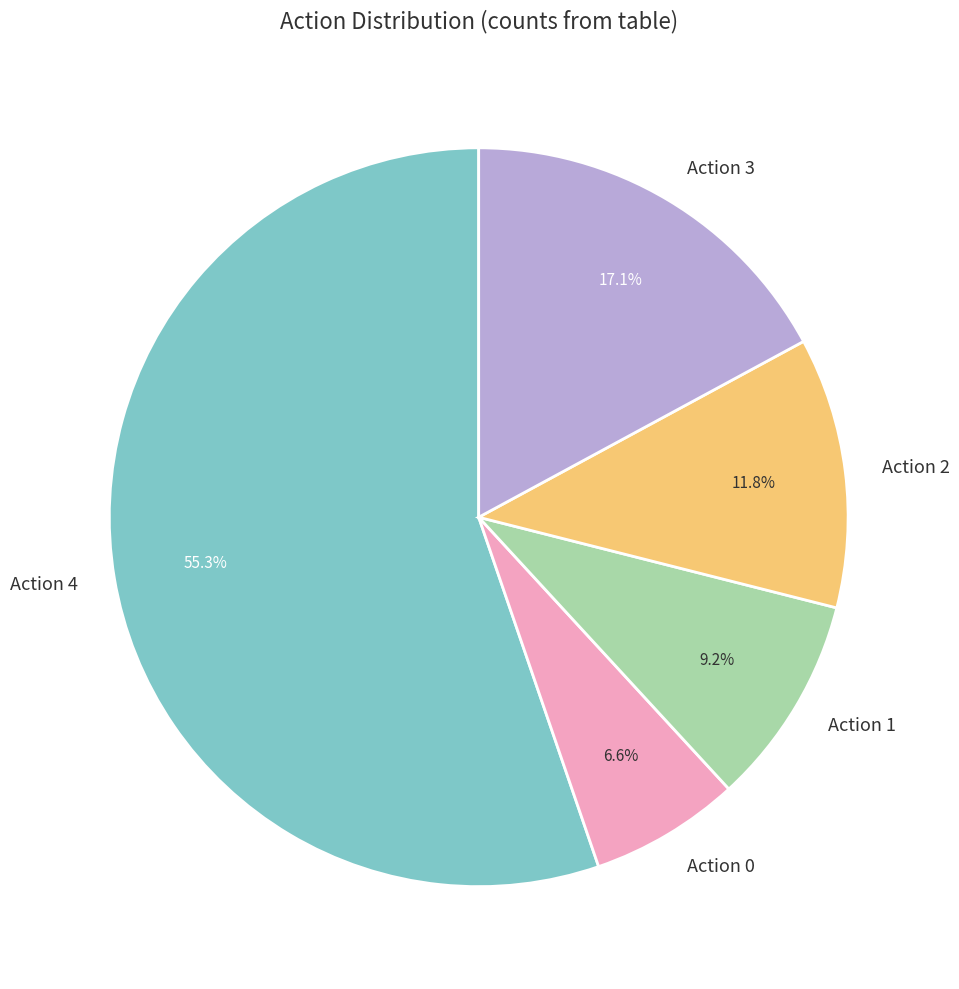

What portion of the pie excludes Action 1?

90.8%